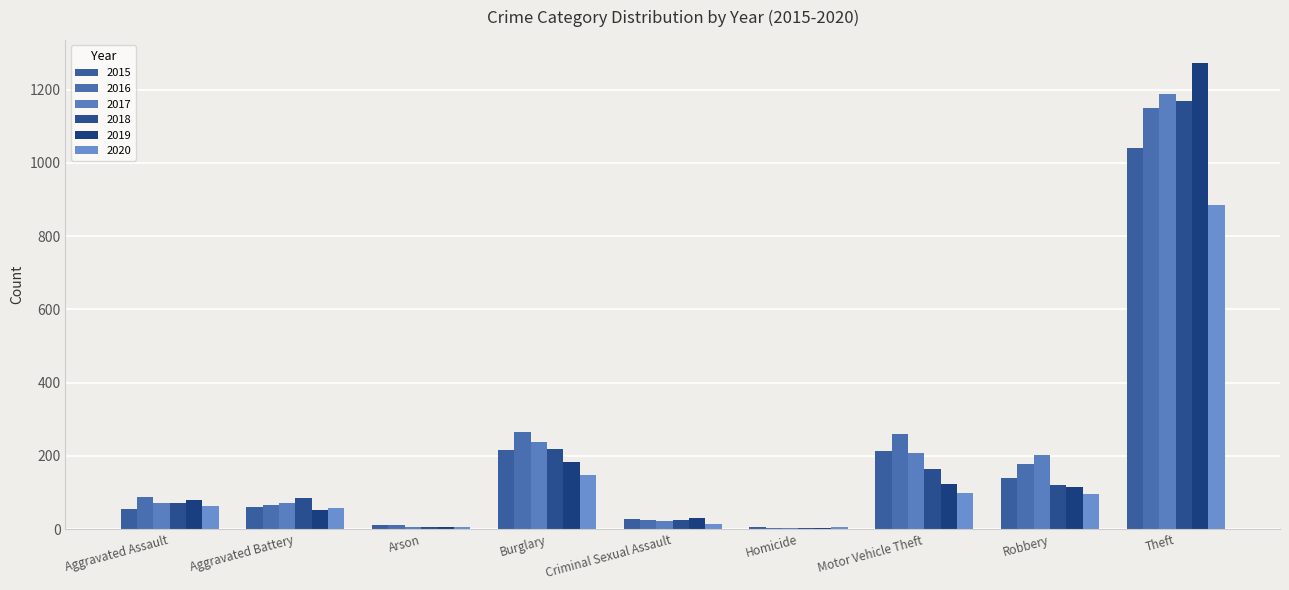

At how many categories does at least one series exceed 871?

1